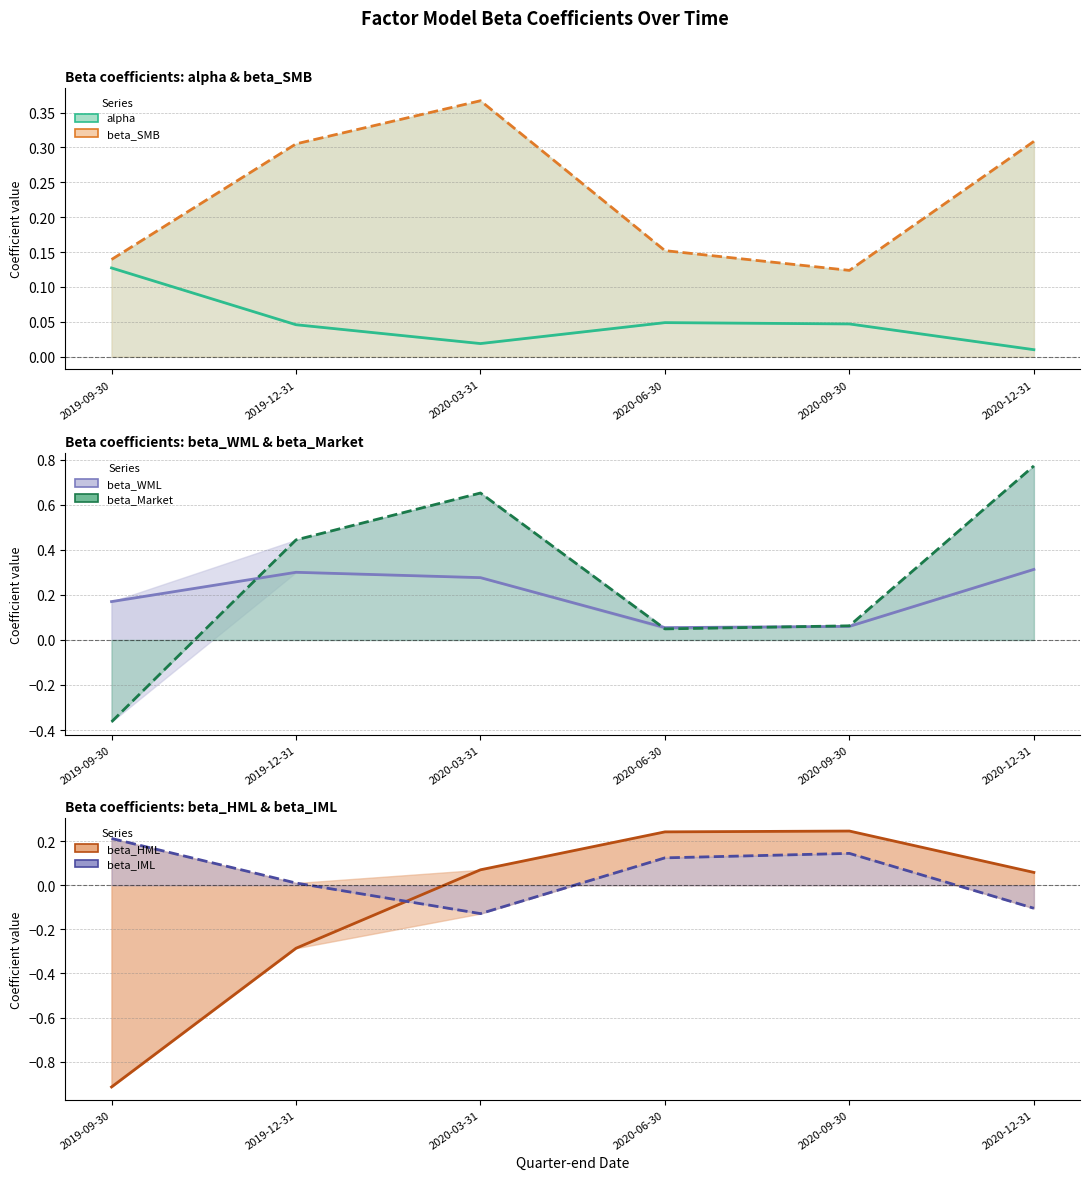

How many categories are shown in the chart?

6